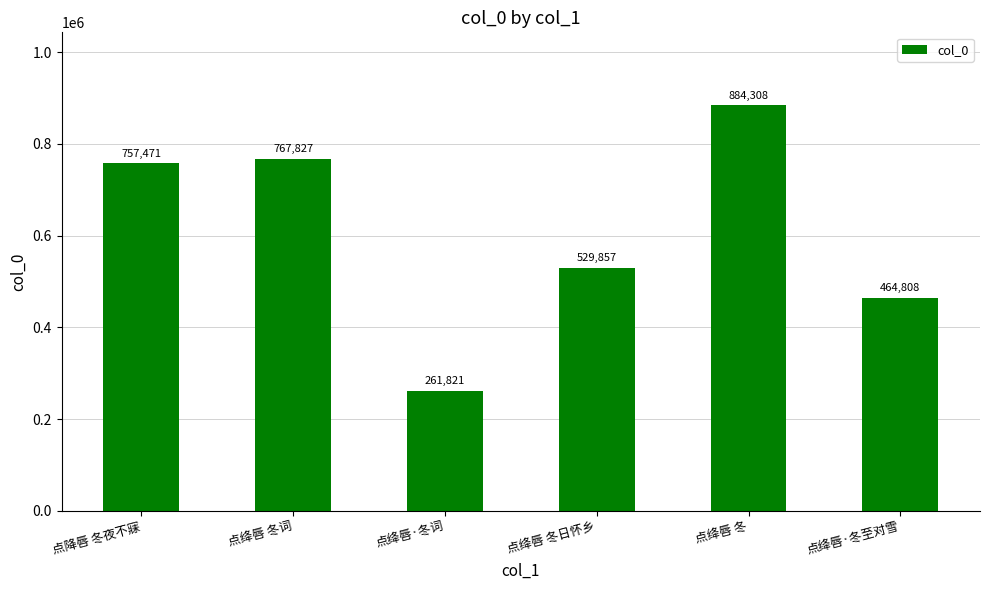

Reading left to right, extract all data points from this chart.

点降唇 冬夜不寐=757471	点绛唇 冬词=767827	点绛唇·冬词=261821	点绛唇 冬日怀乡=529857	点绛唇 冬=884308	点绛唇·冬至对雪=464808